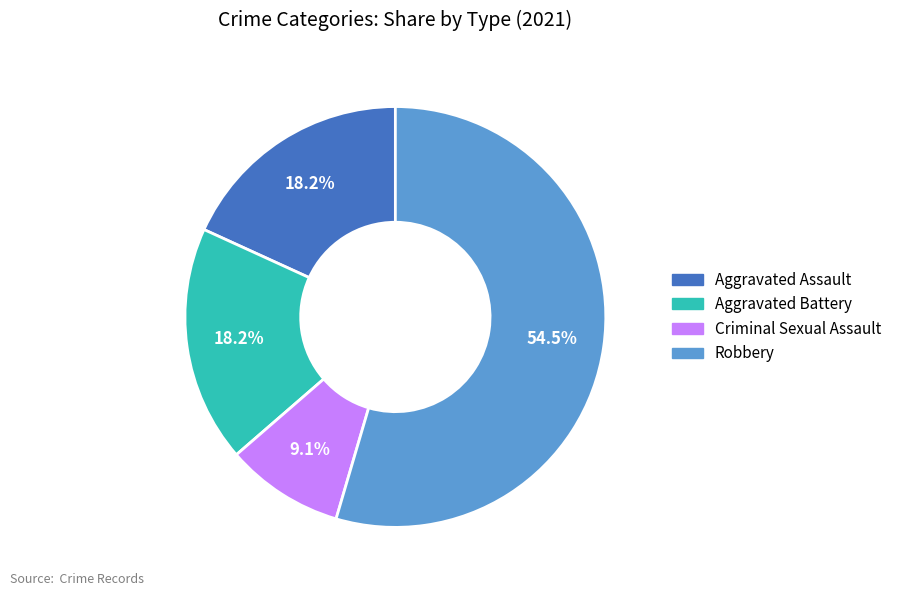

How many segments does this pie chart have?

4